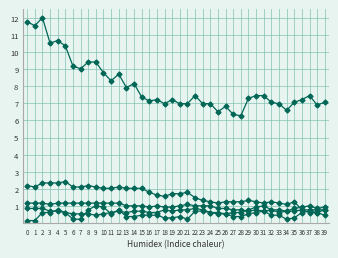

How many distinct data groups are displayed?

5